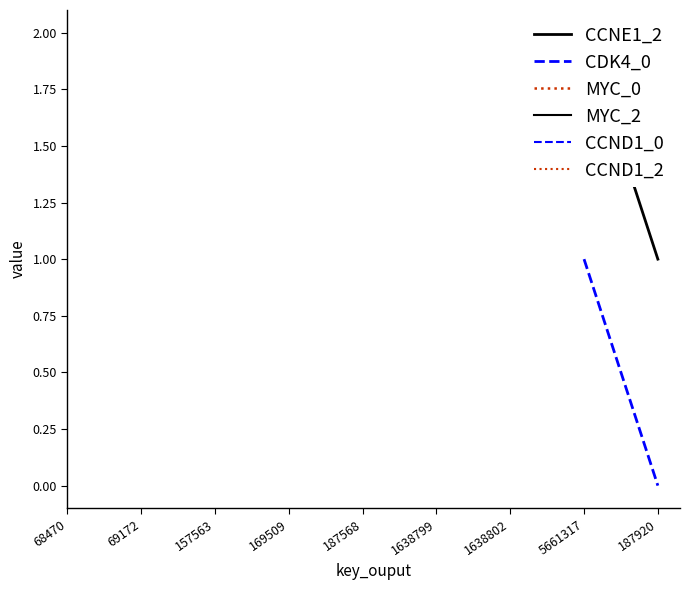

True or false: MYC_2 and MYC_0 cross at least once.

False